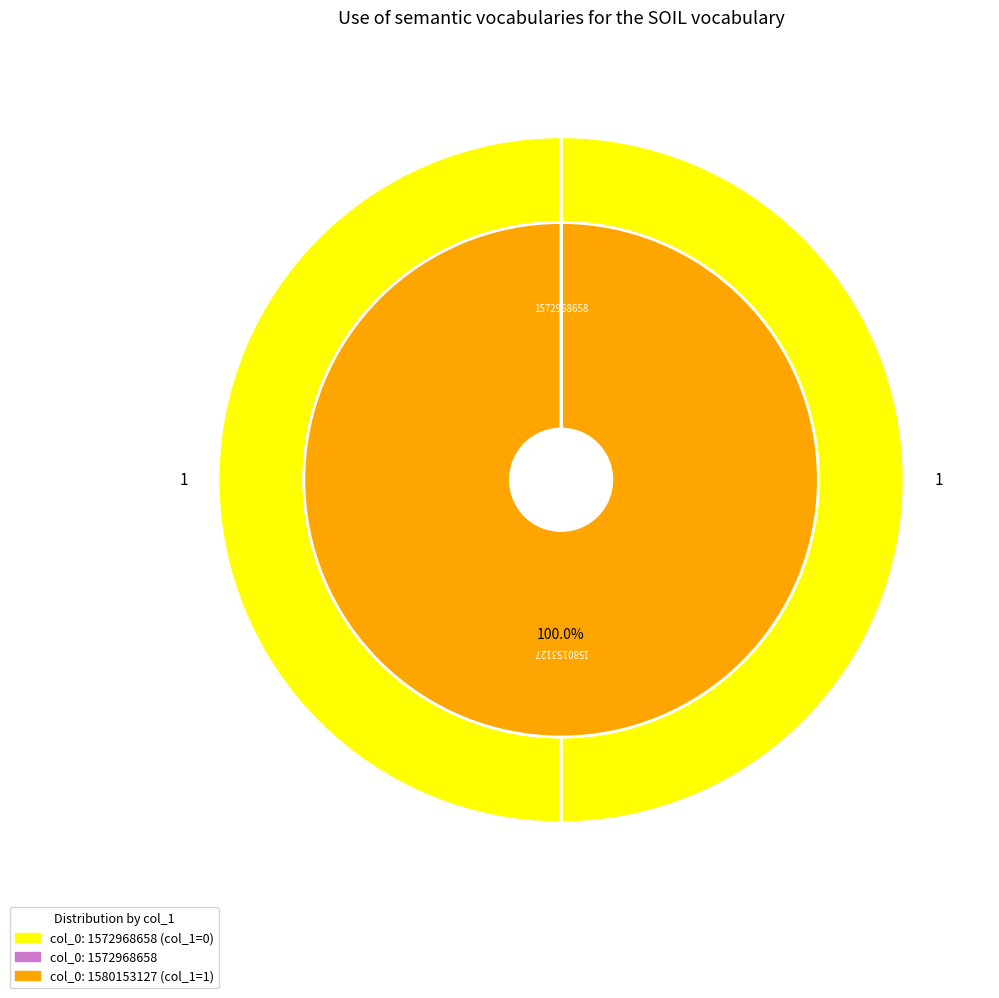

Rank the categories by value from lowest to highest.

1572968658, 1580153127